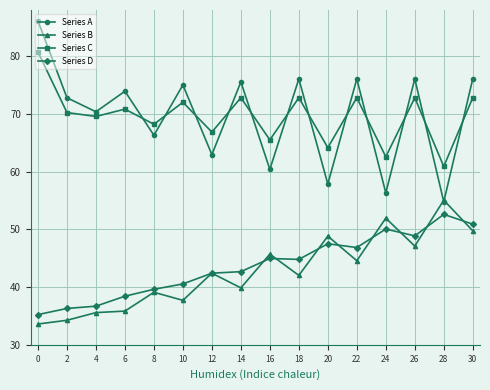

Which series has the largest range (max minus min)?

Series A